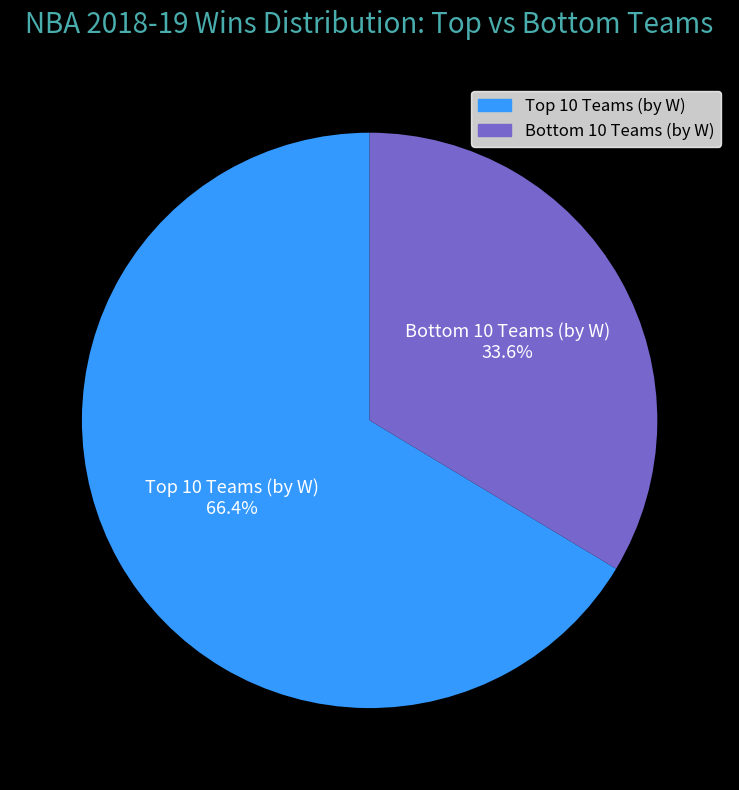

Is there any slice that represents more than half of the pie?

Yes